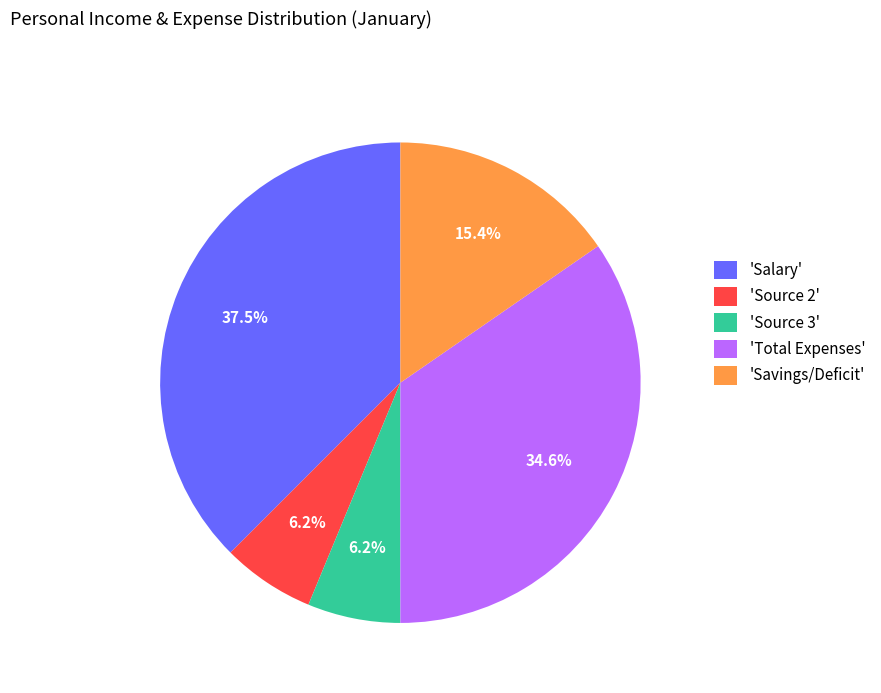

Which category has the biggest portion of the pie?

'Salary'